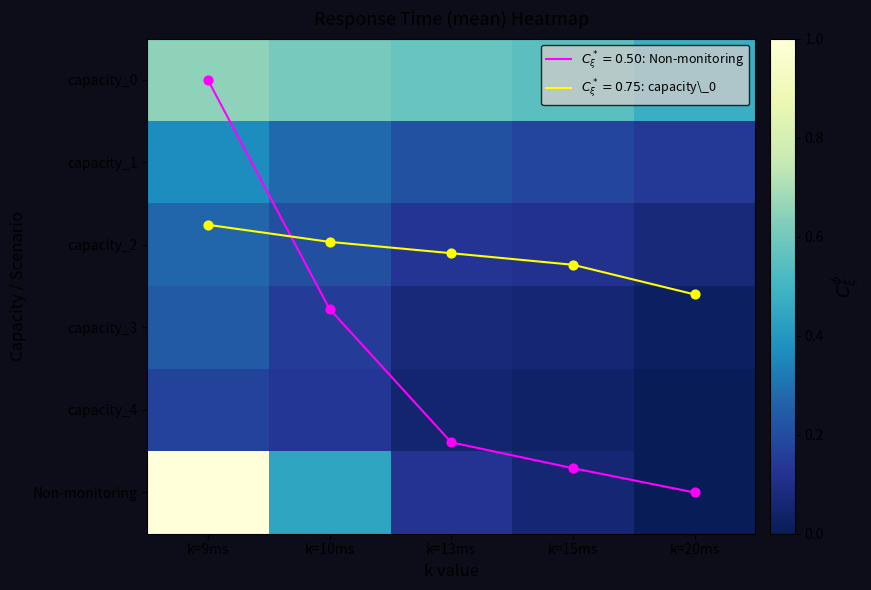

Which category has the highest value in the capacity_1 series?

k=9ms